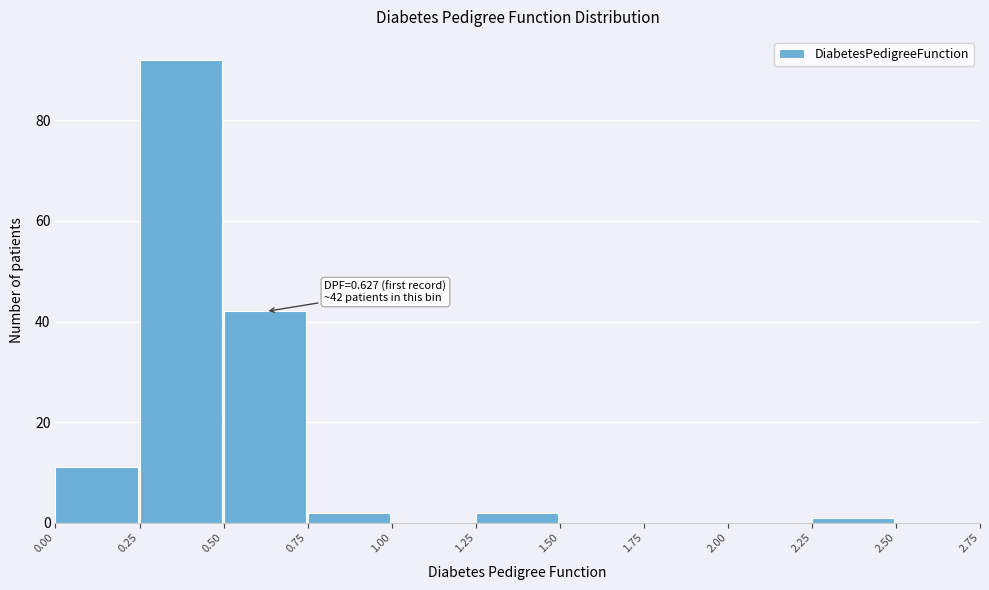

Which range on the x-axis has the tallest bar?

0.25 to 0.50